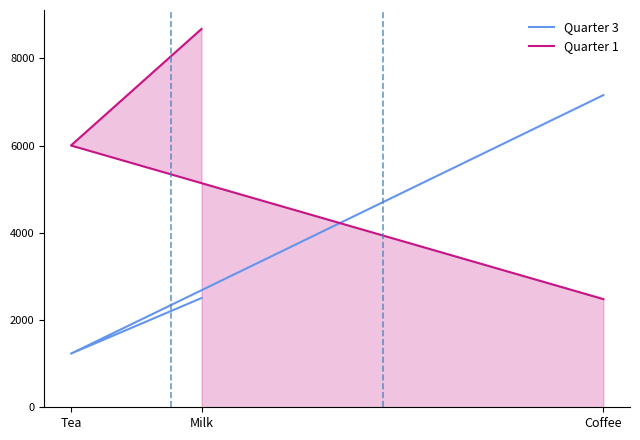

List the series in order of their overall mean, lowest first.

Quarter 3, Quarter 1